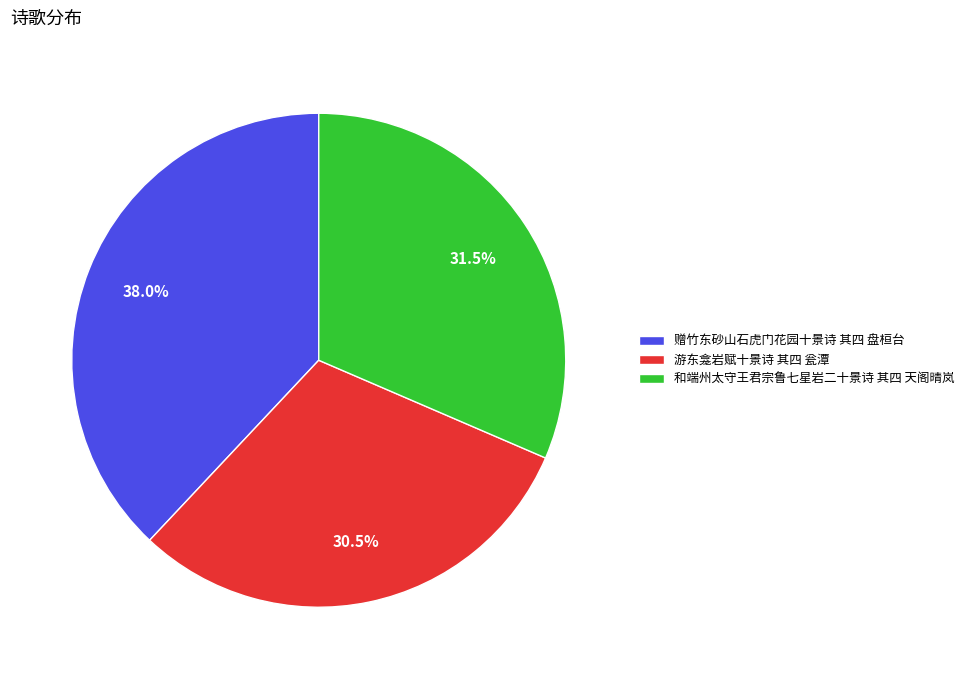

How many segments does this pie chart have?

3